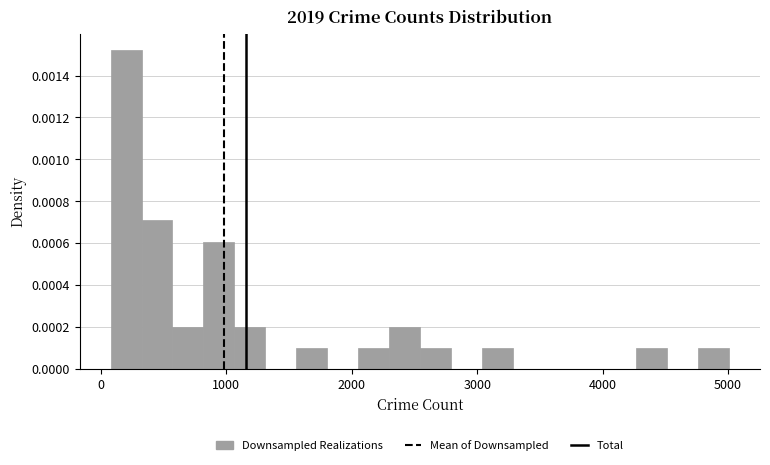

Read against the x-axis, roughly where is the centre of the tallest bar?

200